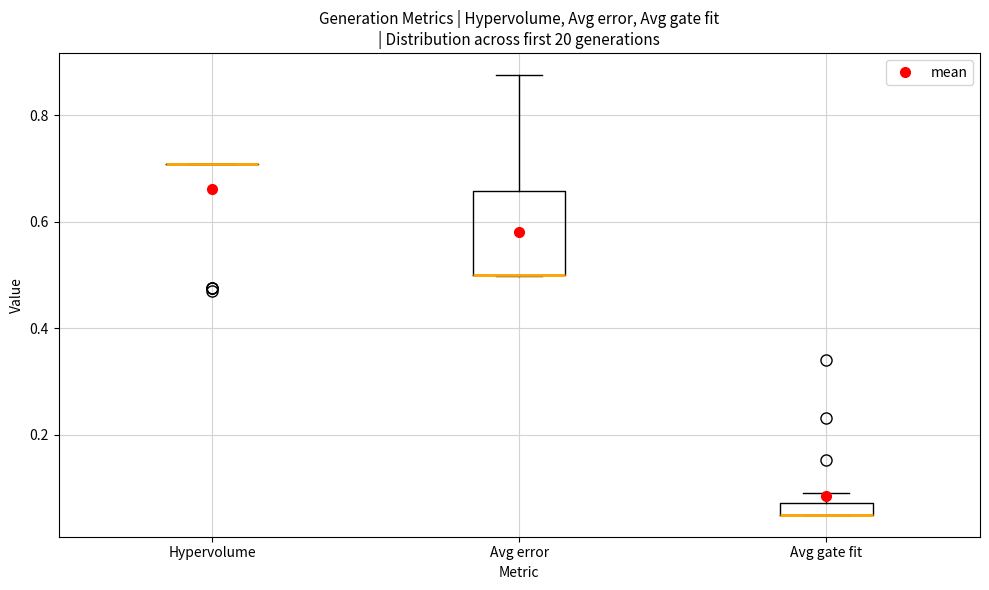

Which box is the tallest, from its lower edge to its upper edge?

Avg error